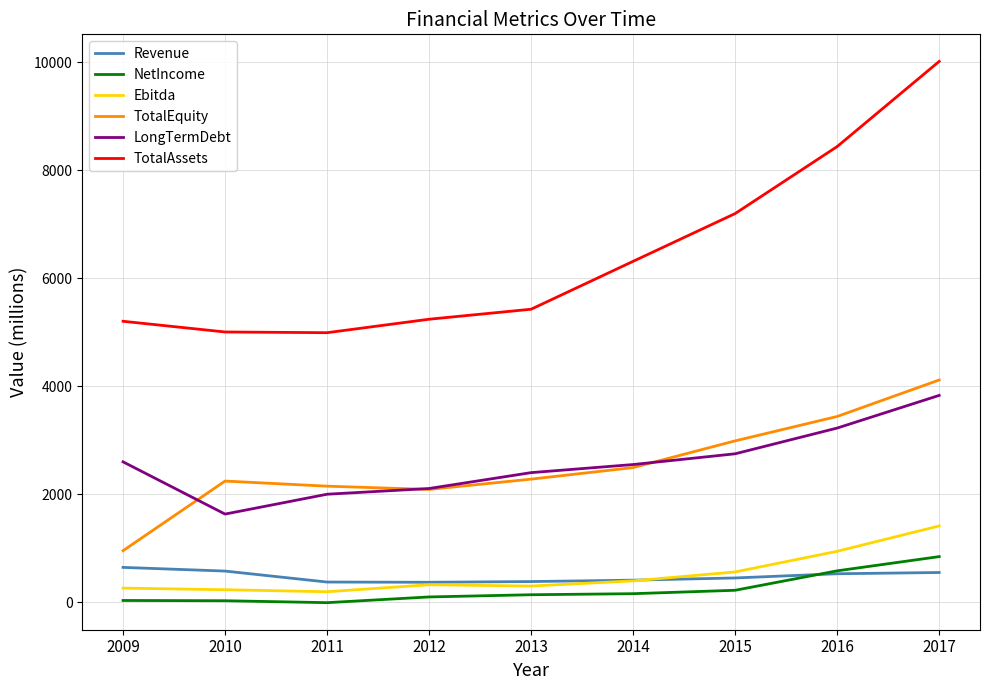

Which category has the lowest value in the TotalEquity series?

2009